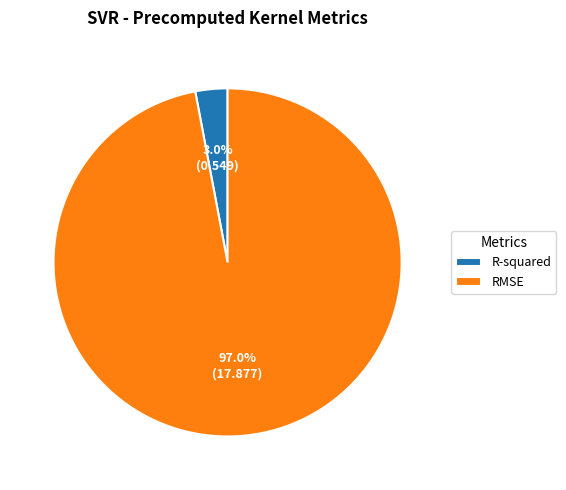

Which has a higher value, R-squared or RMSE?

RMSE